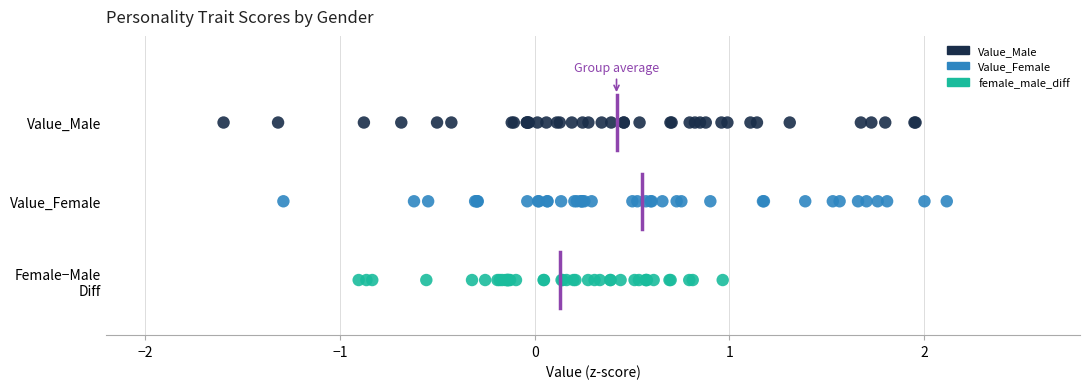

What are all the series names shown in the legend?

Value_Male, Value_Female, female_male_diff